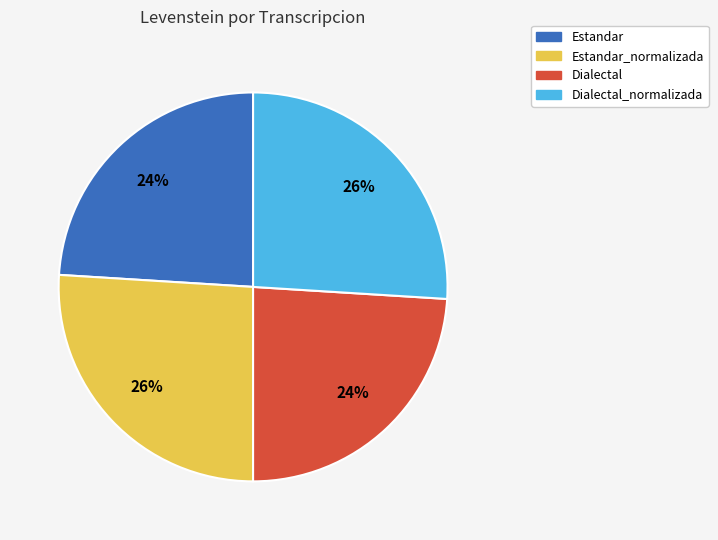

Is it true that Dialectal is 10% of the pie?

False